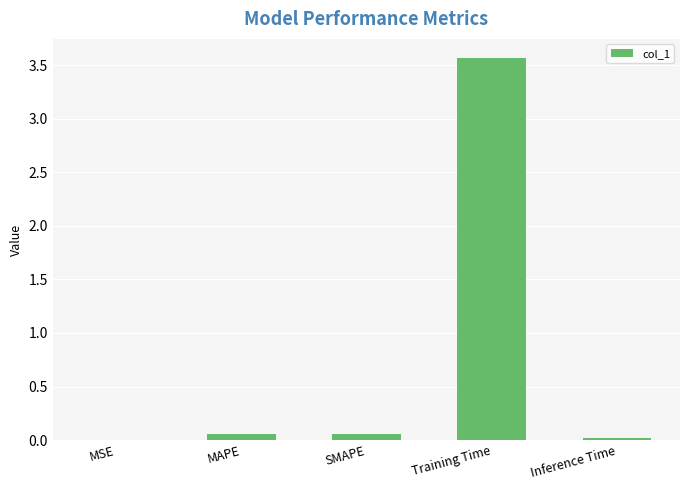

What is the sum of all values?

3.7